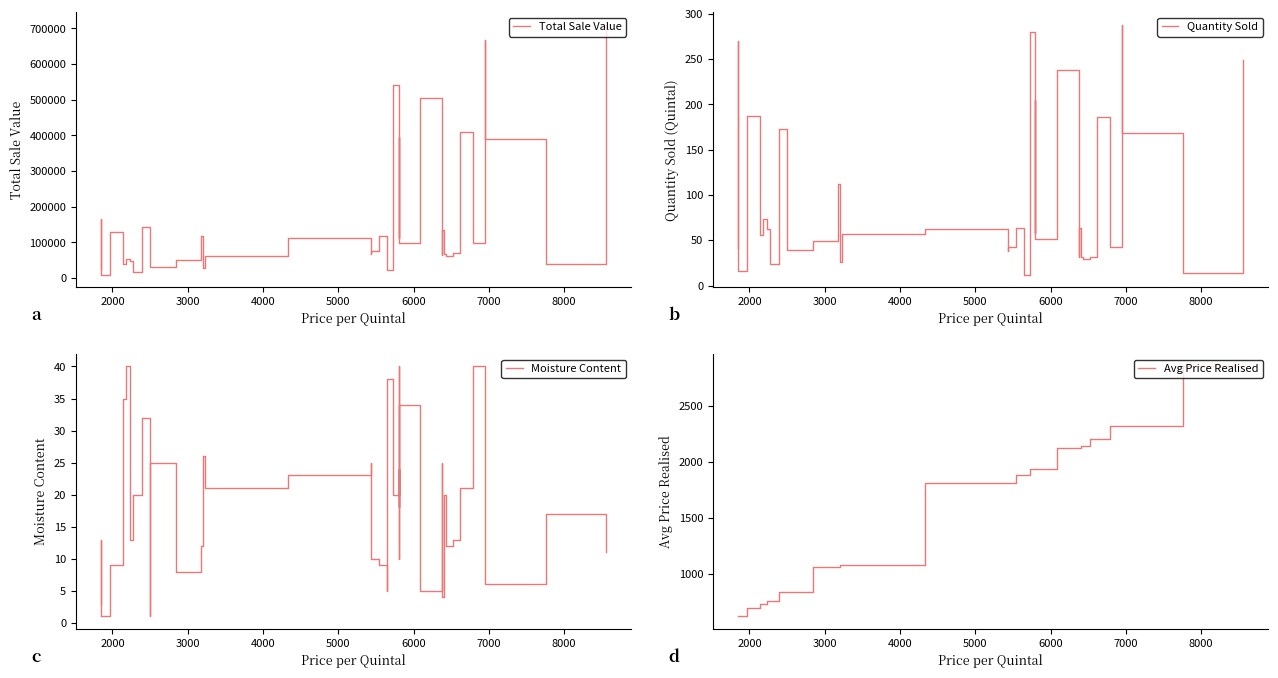

What is the maximum value for Moisture Content?

40.0